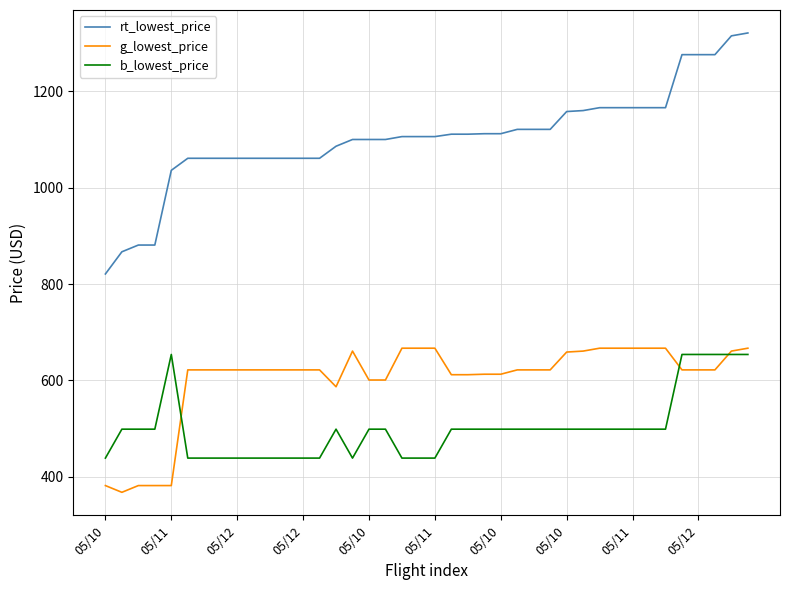

True or false: rt_lowest_price and b_lowest_price cross at least once.

False